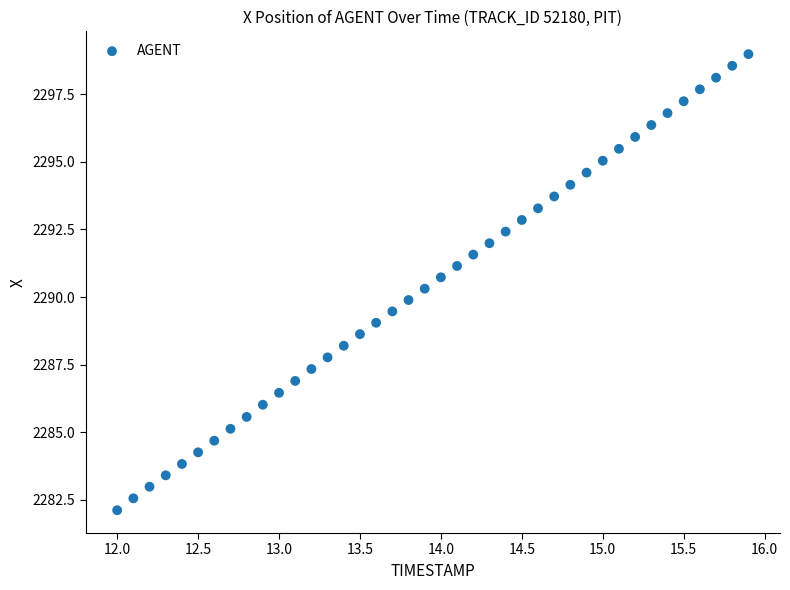

What is the range of X values (max minus min)?

3.9